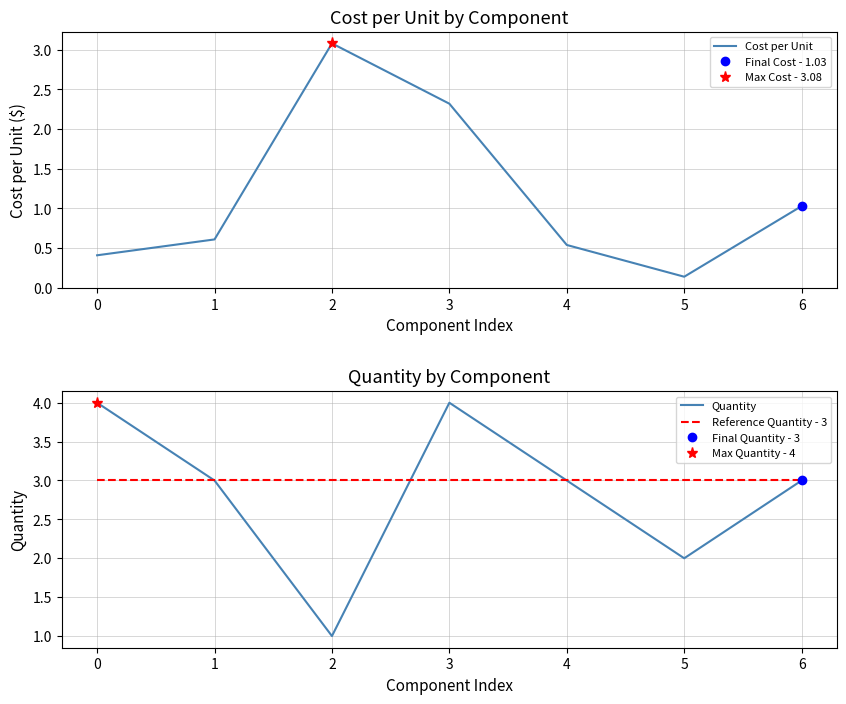

Rank the categories by Quantity value from lowest to highest.

2, 5, 1, 4, 6, 0, 3